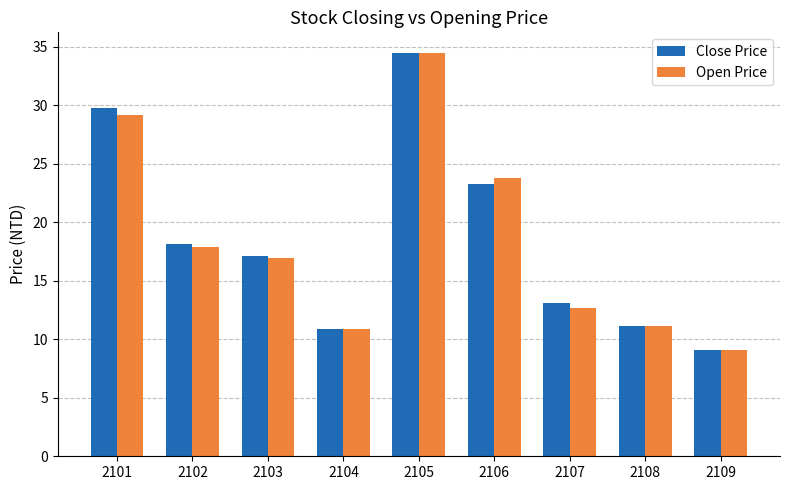

At which category is the sum across all series the highest?

2105